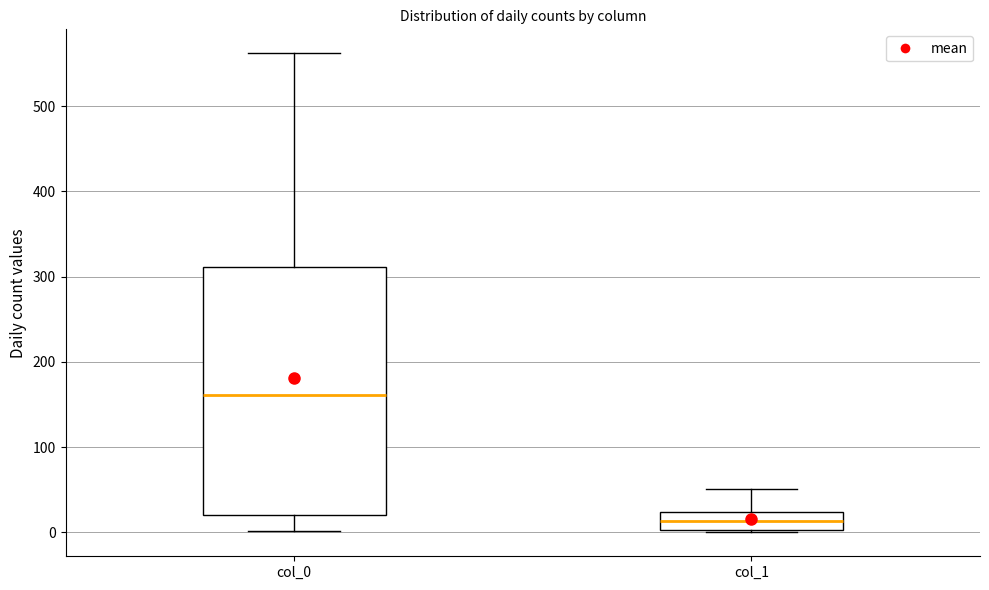

Where is the lower edge of the box for col_0 on the y-axis? The values are not printed on the chart, so give them approximately, as read against the axis.

20